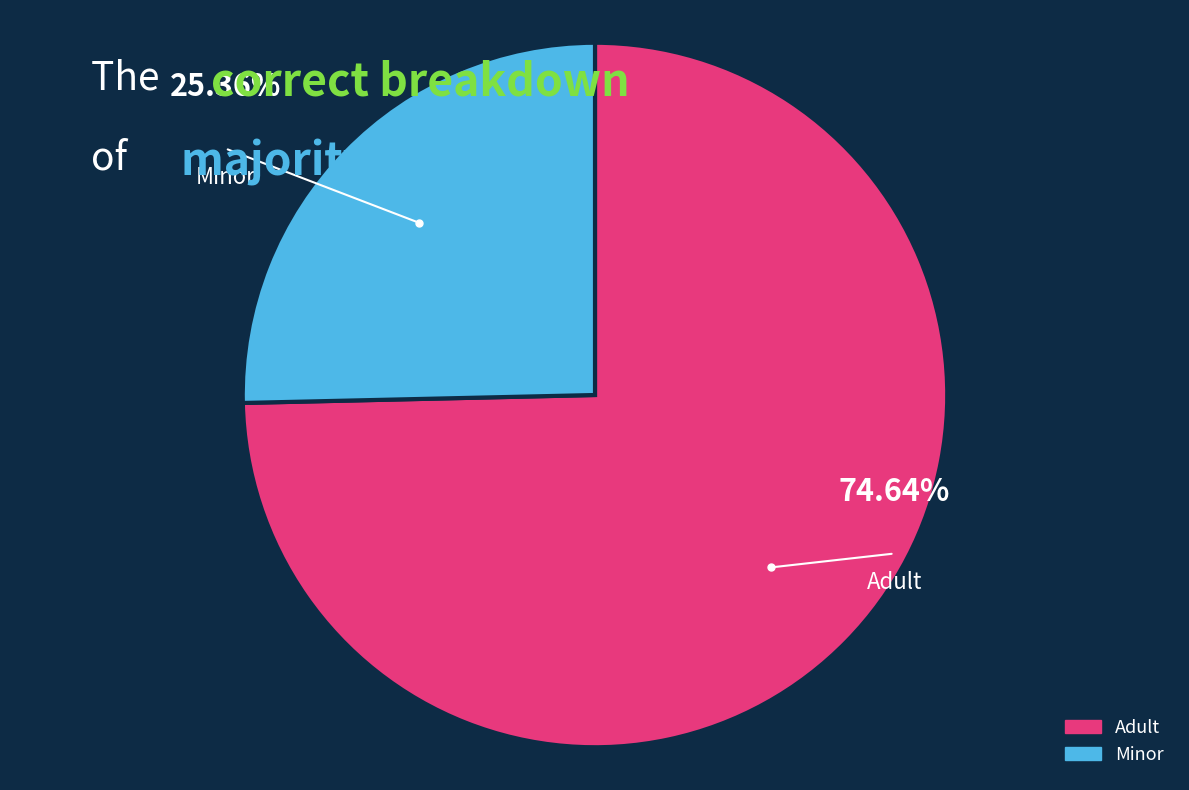

What percentage is NOT represented by Adult?

25.4%